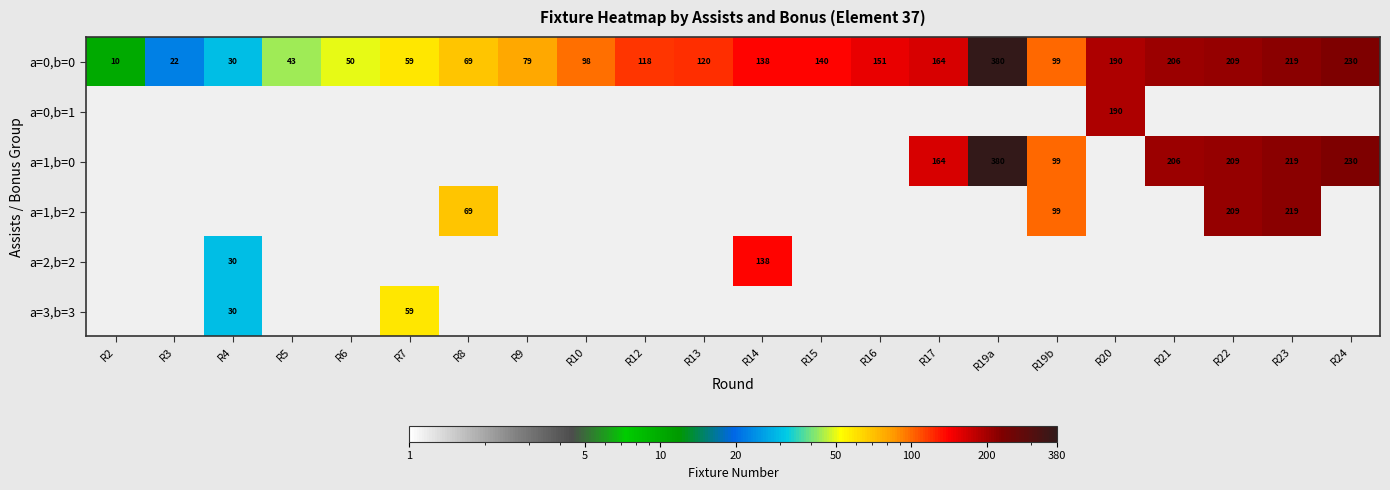

Which category has the highest value in the a=0,b=0 series?

R19a